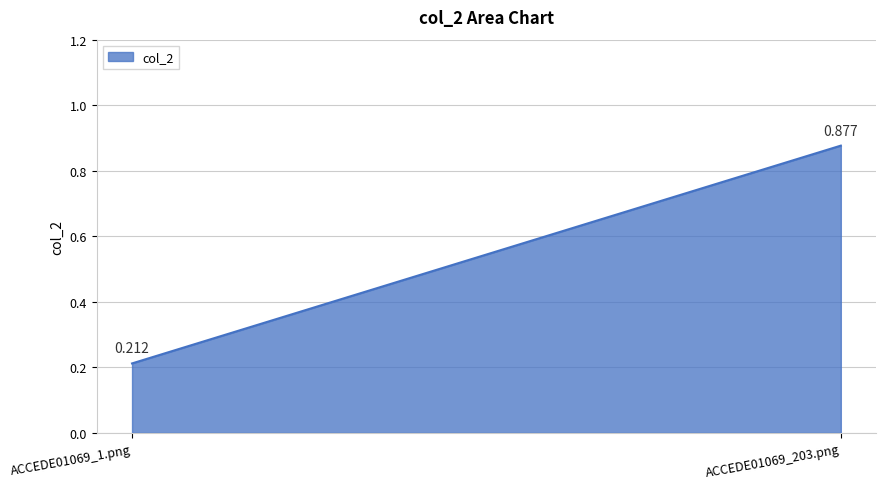

What is the change in value from ACCEDE01069_1.png to ACCEDE01069_203.png?

+0.7